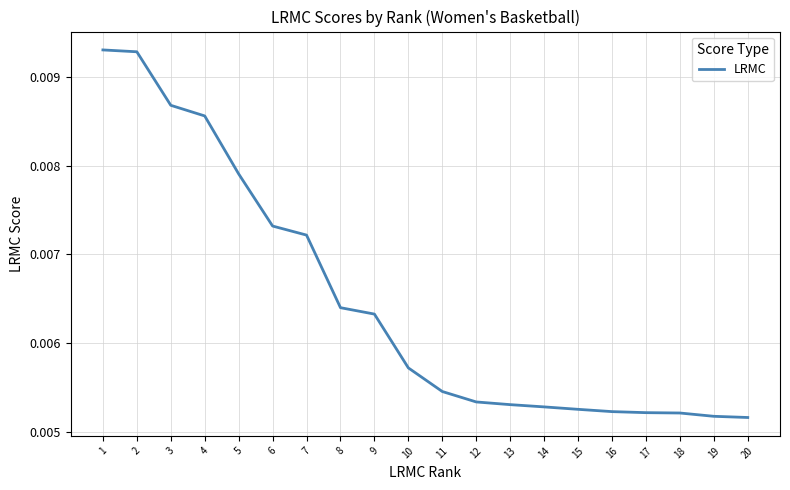

Which has a higher value, 18 or 10?

10